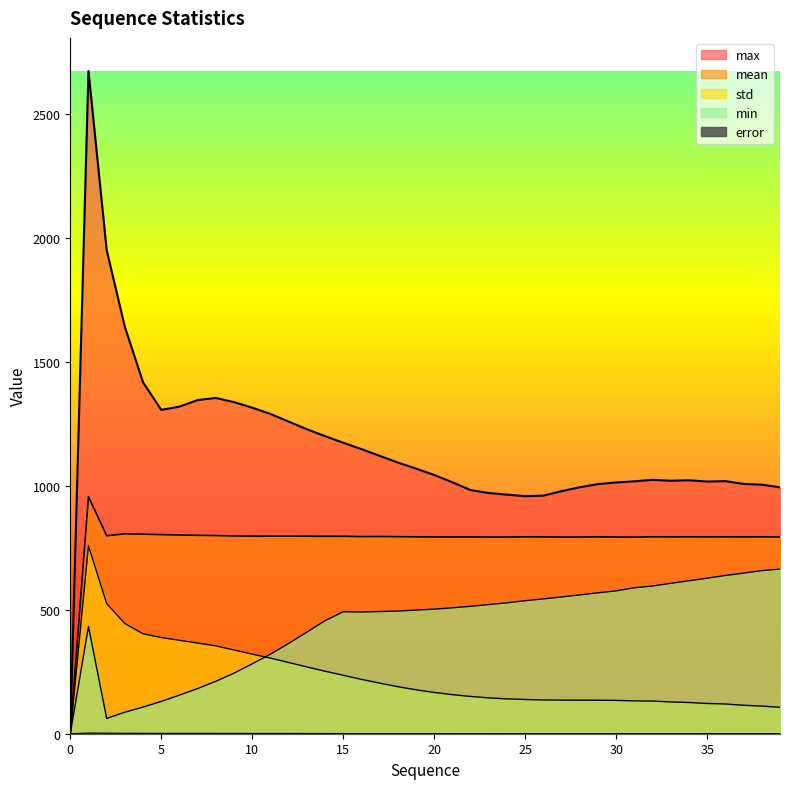

What is the difference between the highest and lowest values at 39?

993.0